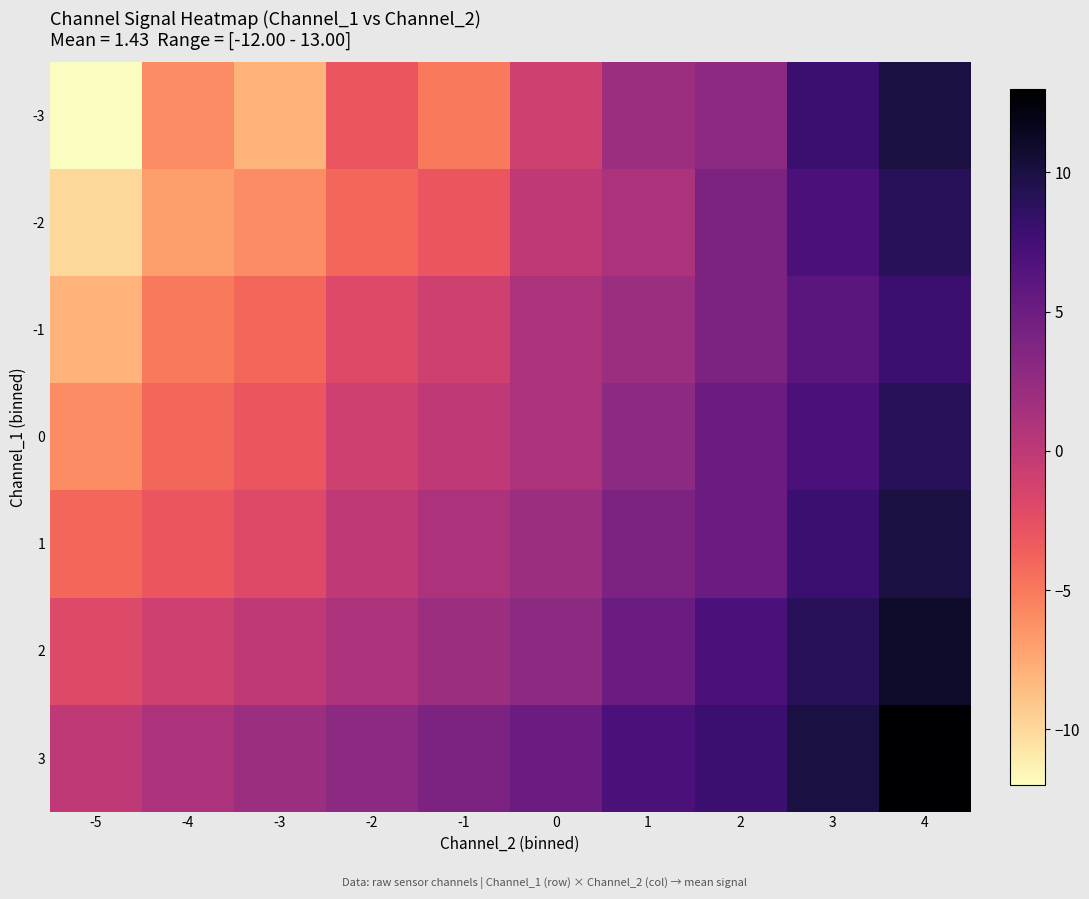

Reading left to right, what are all the values shown in this chart?

-3: -5=-12	-4=-6	-3=-8	-2=-3	-1=-5	0=-1	1=2	2=3	3=8	4=10
-2: -5=-10	-4=-7	-3=-6	-2=-4	-1=-3	0=0	1=1	2=4	3=7	4=9
-1: -5=-8	-4=-5	-3=-4	-2=-2	-1=-1	0=1	1=2	2=4	3=6	4=8
0: -5=-6	-4=-4	-3=-3	-2=-1	-1=0	0=1	1=3	2=5	3=7	4=9
1: -5=-4	-4=-3	-3=-2	-2=0	-1=1	0=2	1=4	2=5	3=8	4=10
2: -5=-2	-4=-1	-3=0	-2=1	-1=2	0=3	1=5	2=7	3=9	4=11
3: -5=0	-4=1	-3=2	-2=3	-1=4	0=5	1=7	2=8	3=10	4=13